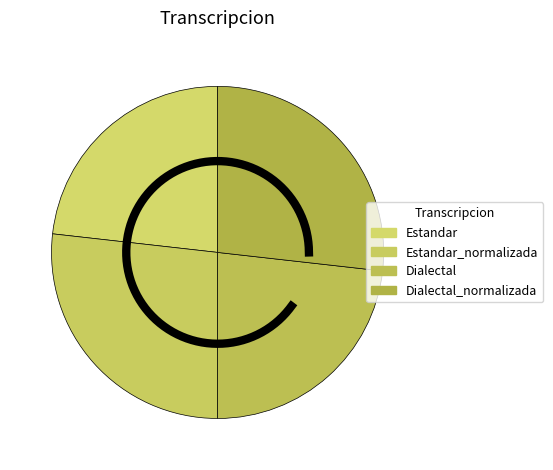

Between Dialectal_normalizada and Estandar_normalizada, which is larger?

Dialectal_normalizada